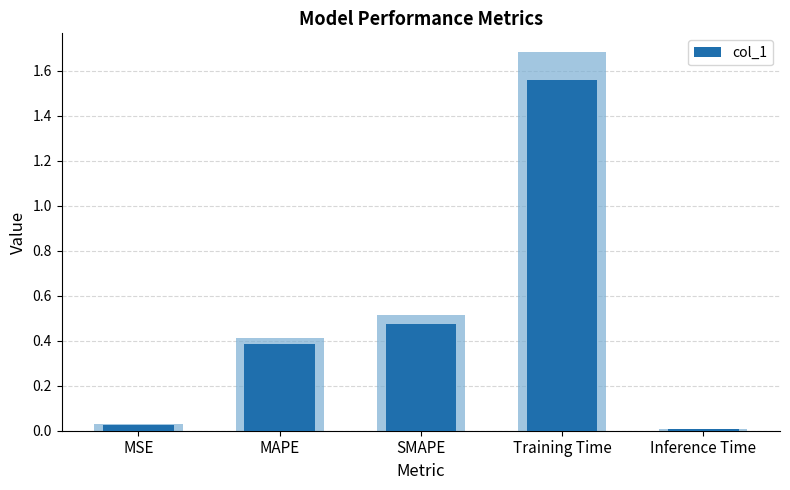

What is the label of the 5th bar from the left?

Inference Time